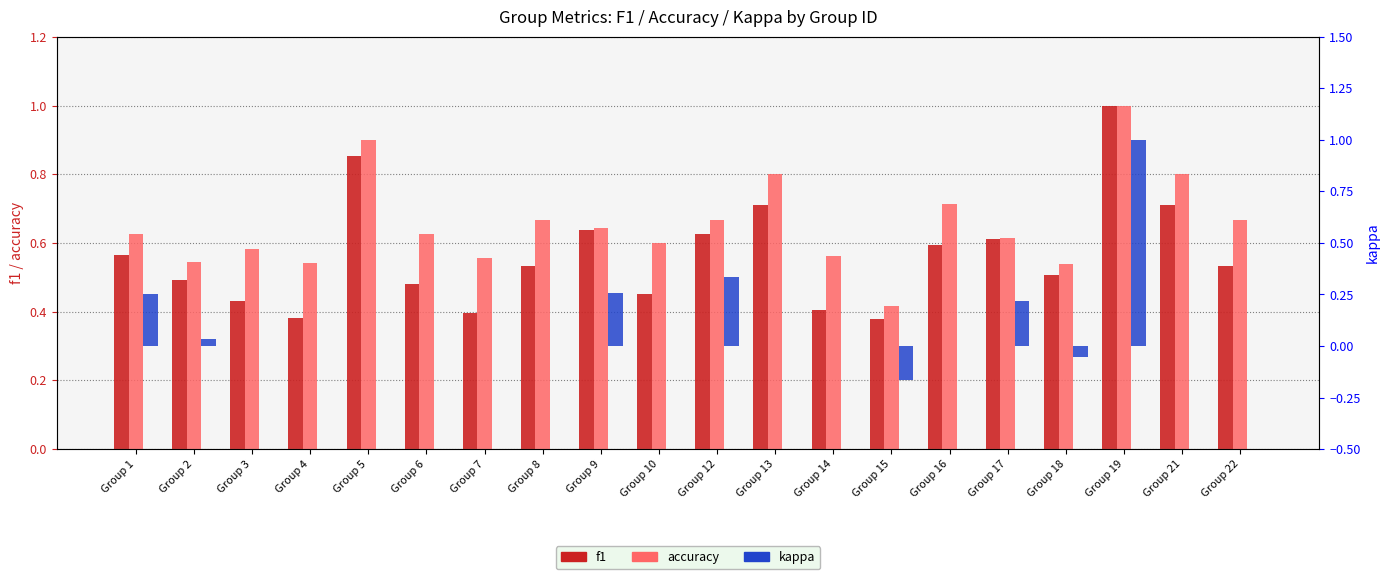

How many data points does each series have?

20